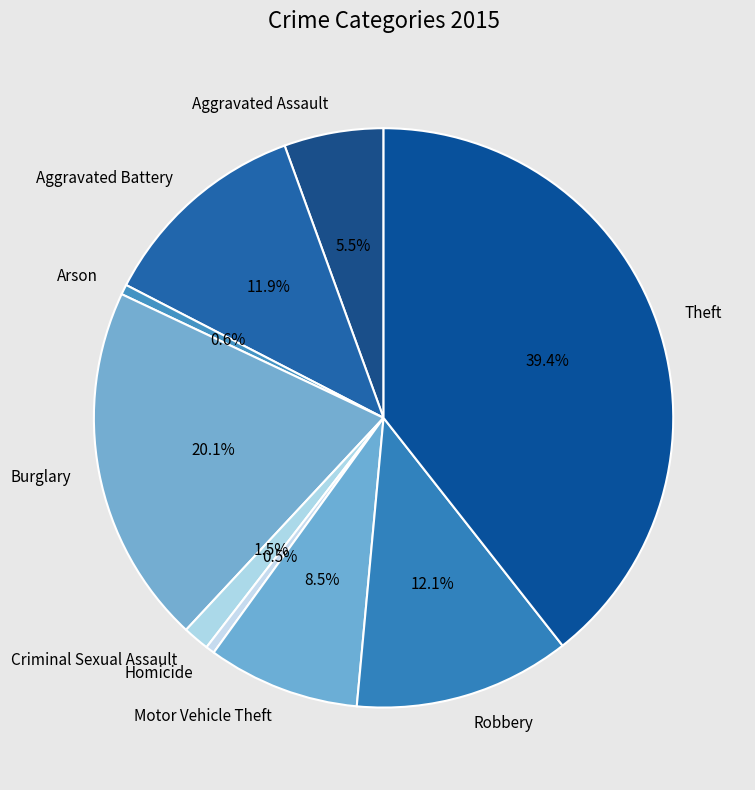

To the nearest percent, what portion does Arson represent?

1%